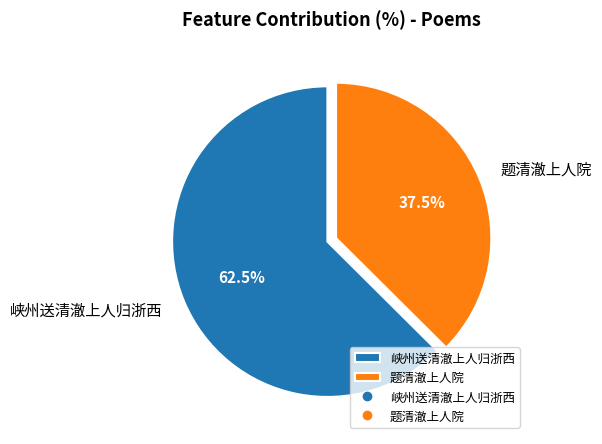

Count the number of slices in the pie.

2